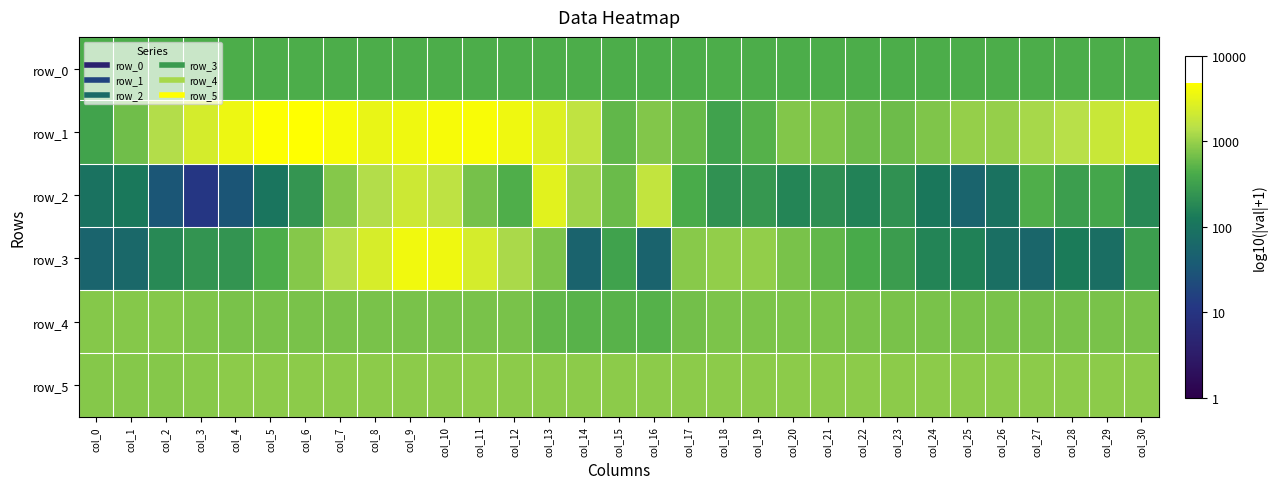

Which series changed the most between col_17 and col_23?

row_3